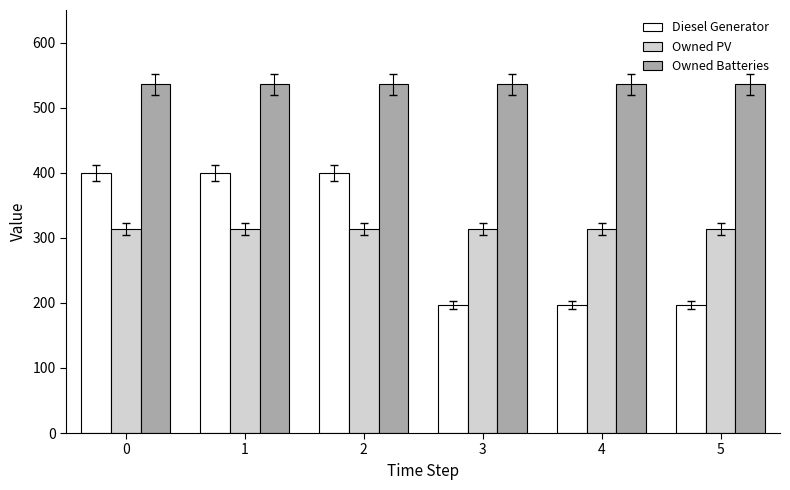

Reading left to right, list all the values displayed in this chart.

Diesel Generator: 0=400	1=400	2=400	3=197	4=197	5=197
Owned PV: 0=313	1=313	2=313	3=313	4=313	5=313
Owned Batteries: 0=536	1=536	2=536	3=536	4=536	5=536